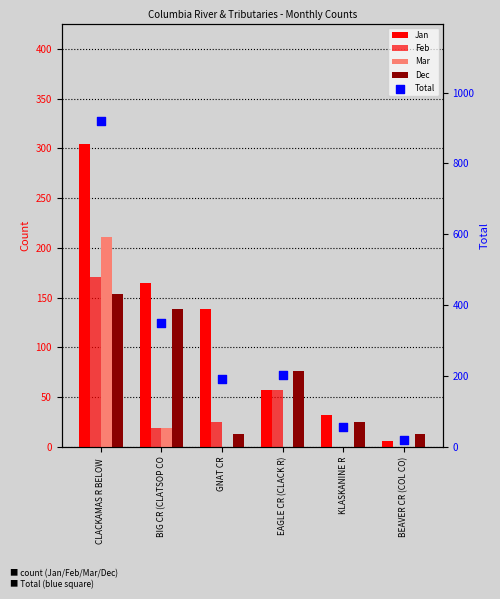

Which series reaches the minimum Y coordinate?

Feb